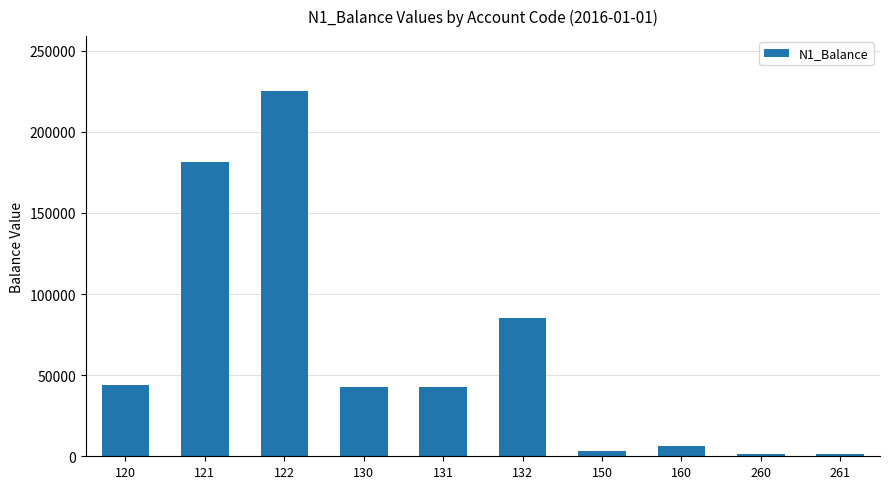

What is the difference between the maximum and minimum values?

223911.1